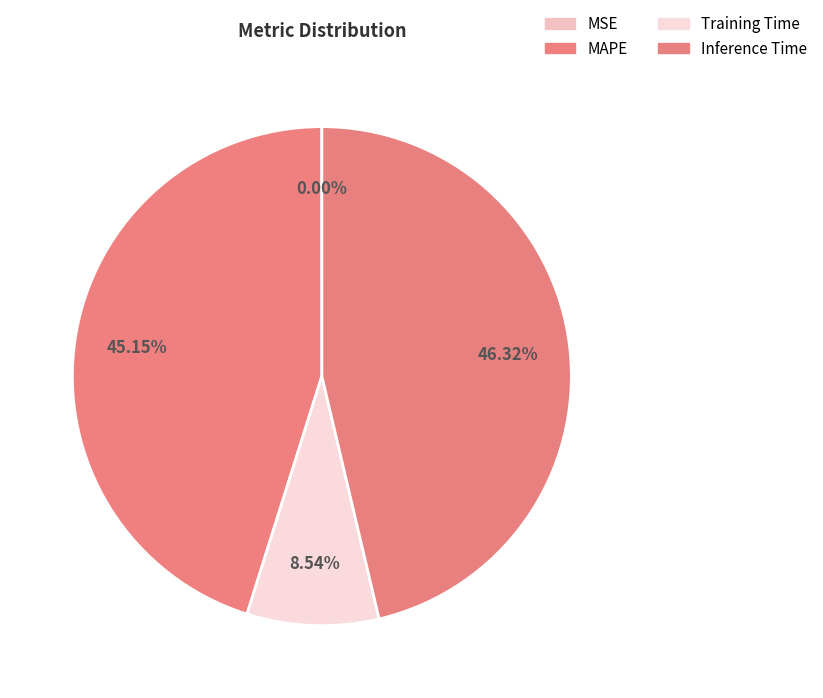

To the nearest percent, what is the difference between the largest and smallest slice percentages?

46%